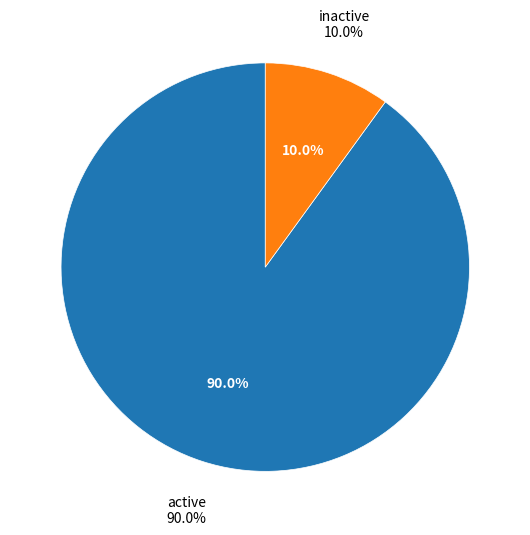

Is inactive the majority of the pie?

No